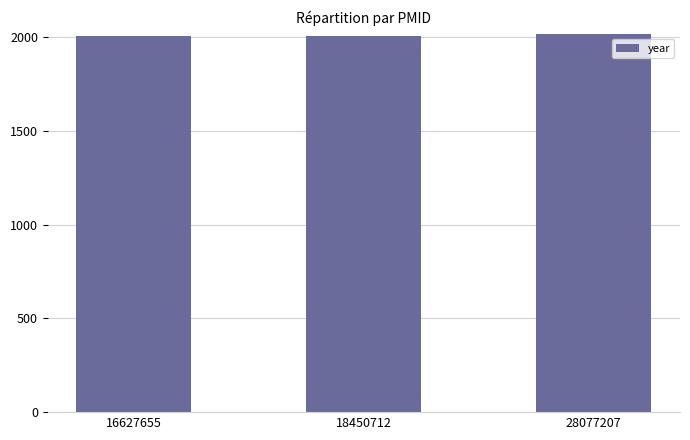

Approximately how many times larger is the value at 18450712 compared to 28077207?

1.0